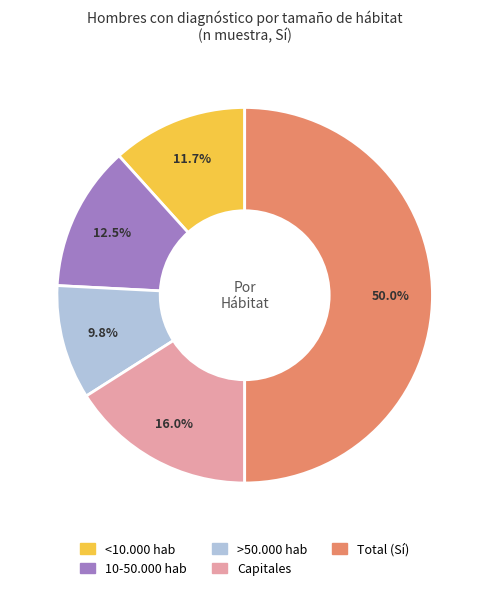

To the nearest percent, what percentage of the pie is <10.000 hab?

12%